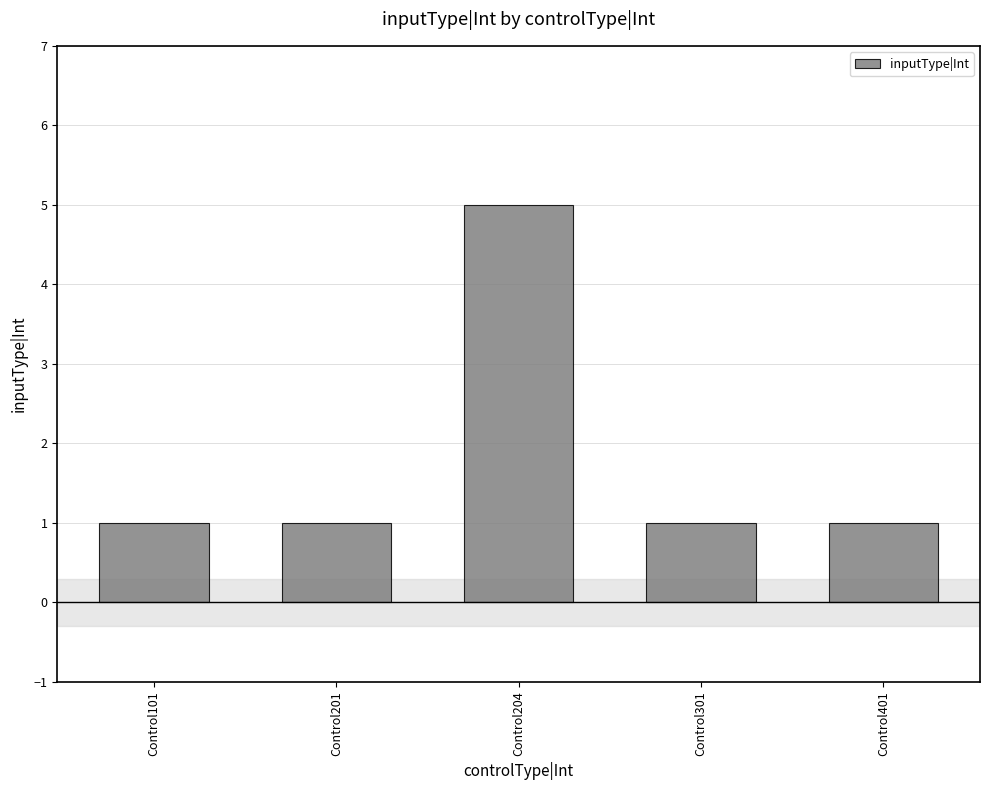

What is the value of the 4th bar from the left?

1